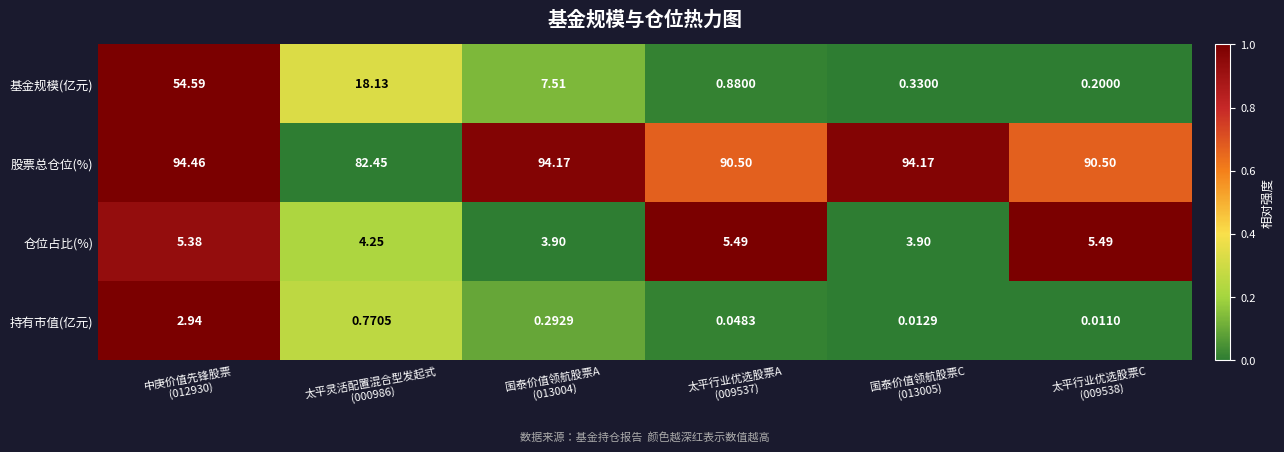

List the series in order of their peak value, lowest first.

持有市值(亿元), 仓位占比(%), 基金规模(亿元), 股票总仓位(%)